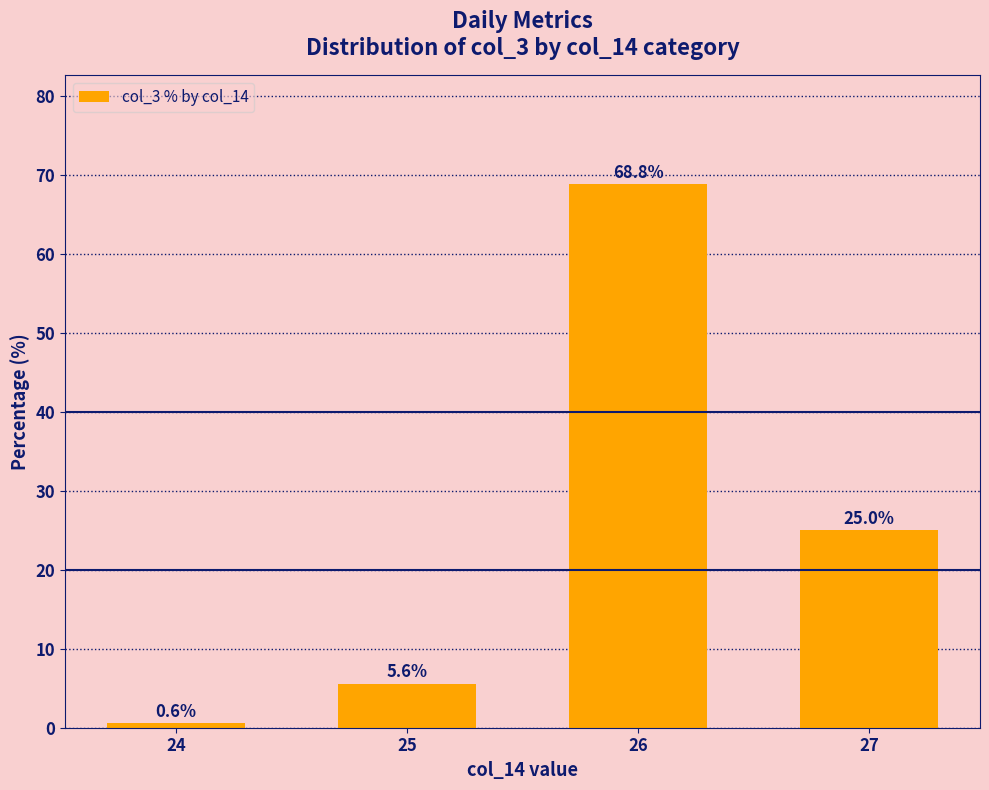

Which has a higher value, 26 or 27?

26